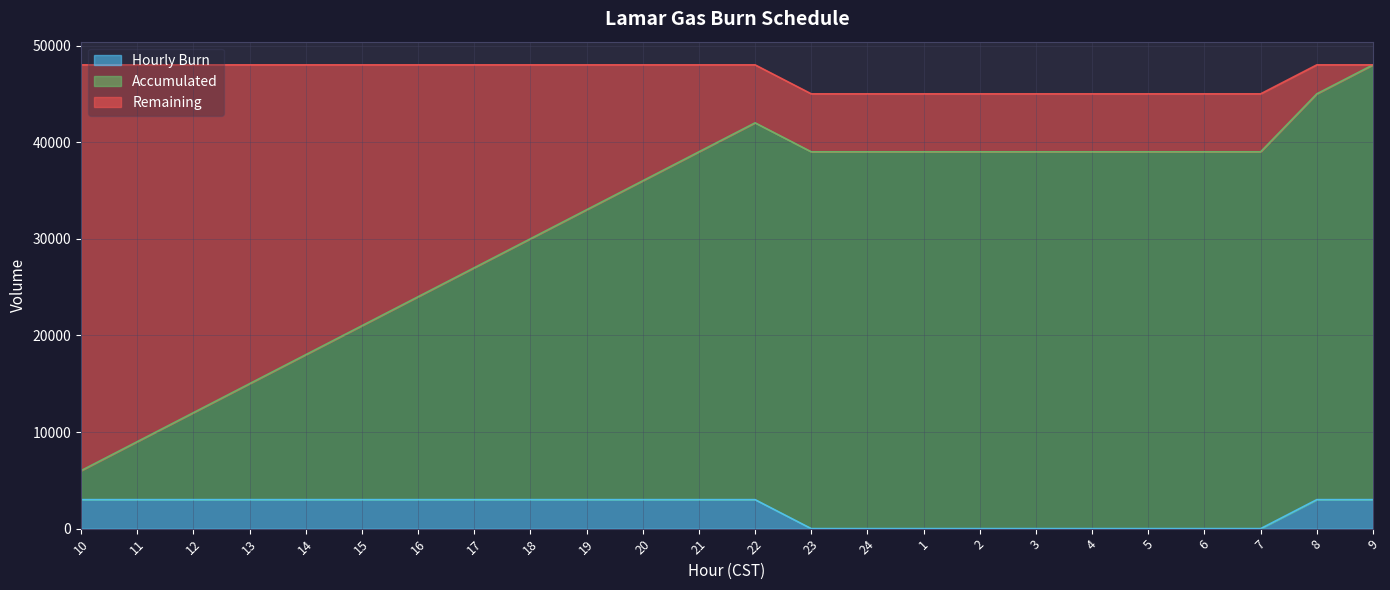

What is the total value across all series at 11?

48000